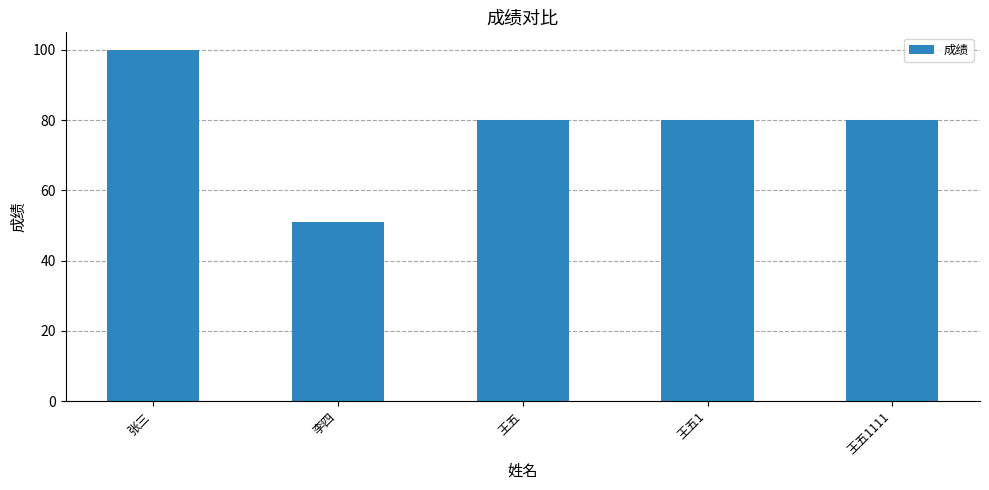

What is the label of the 2nd bar from the left?

李四